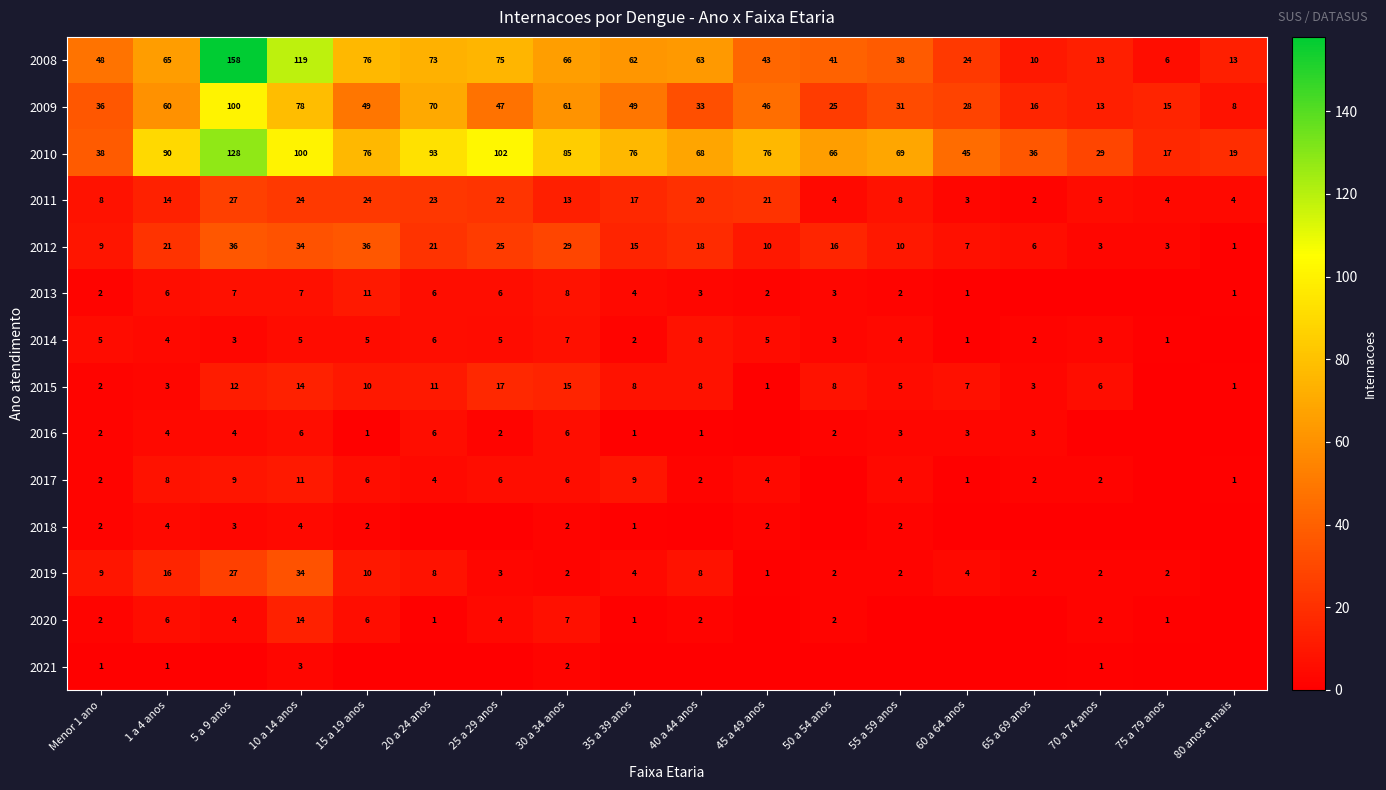

The 2016 series shows 1 at 35 a 39 anos. True or false?

True